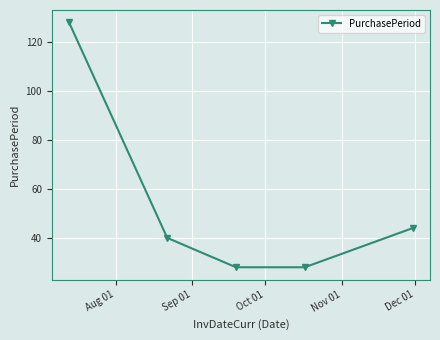

Reading right to left, extract all data points from this chart.

44	28	28	40	128